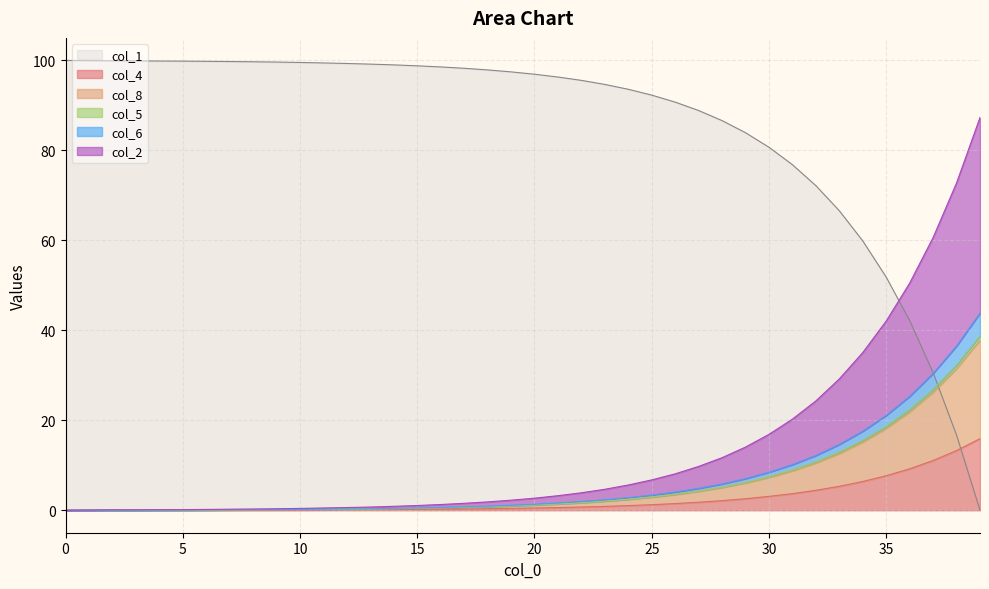

Is it true that col_4 equals 1.8 at 35?

False